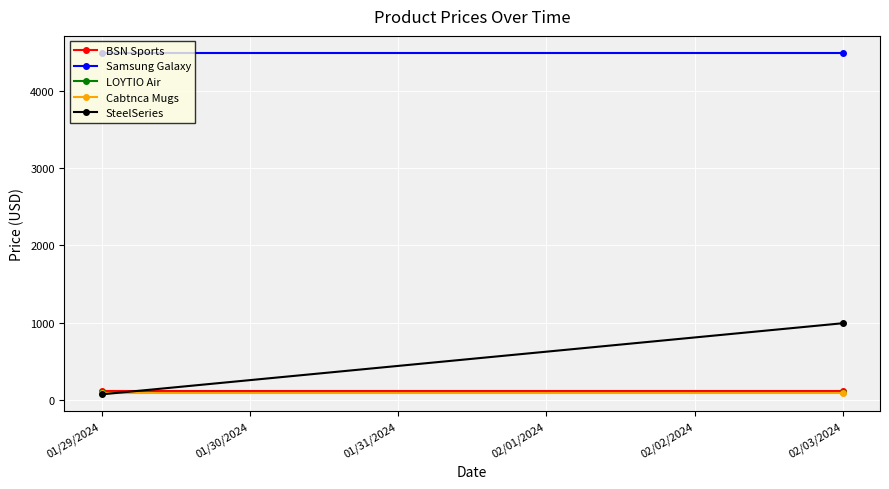

True or false: Samsung Galaxy has a value of 7887.7 at 01/29/2024.

False